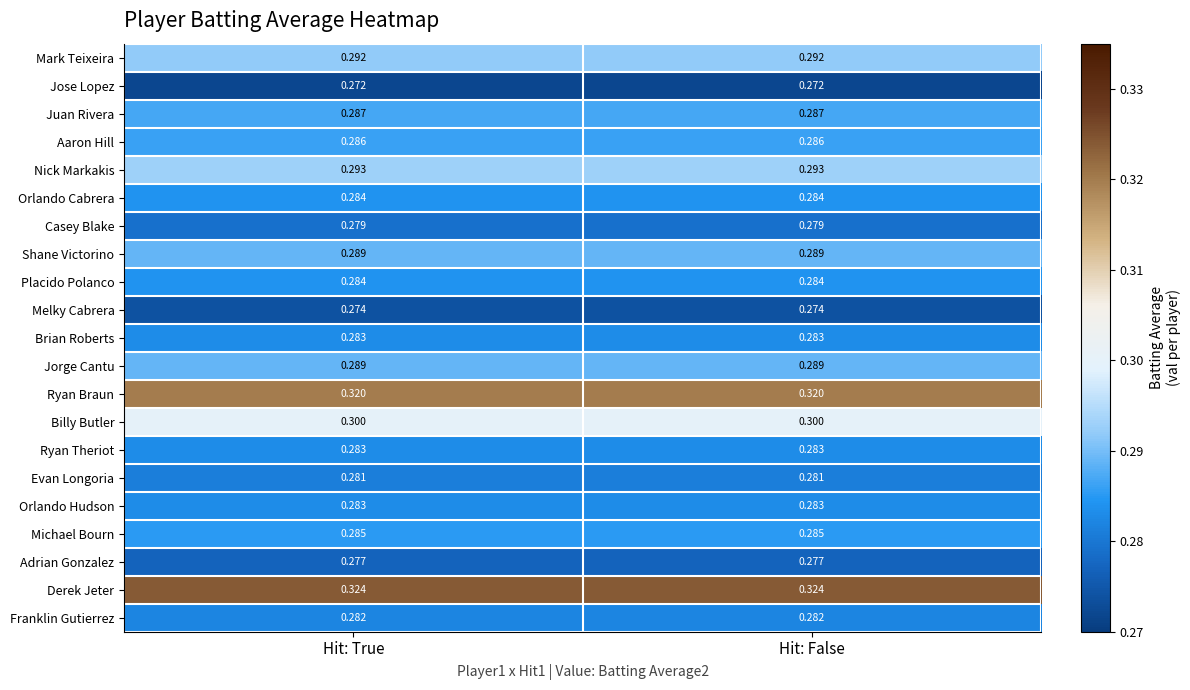

Is the value of Jorge Cantu at Hit: False greater than the value of Mark Teixeira at Hit: True?

No